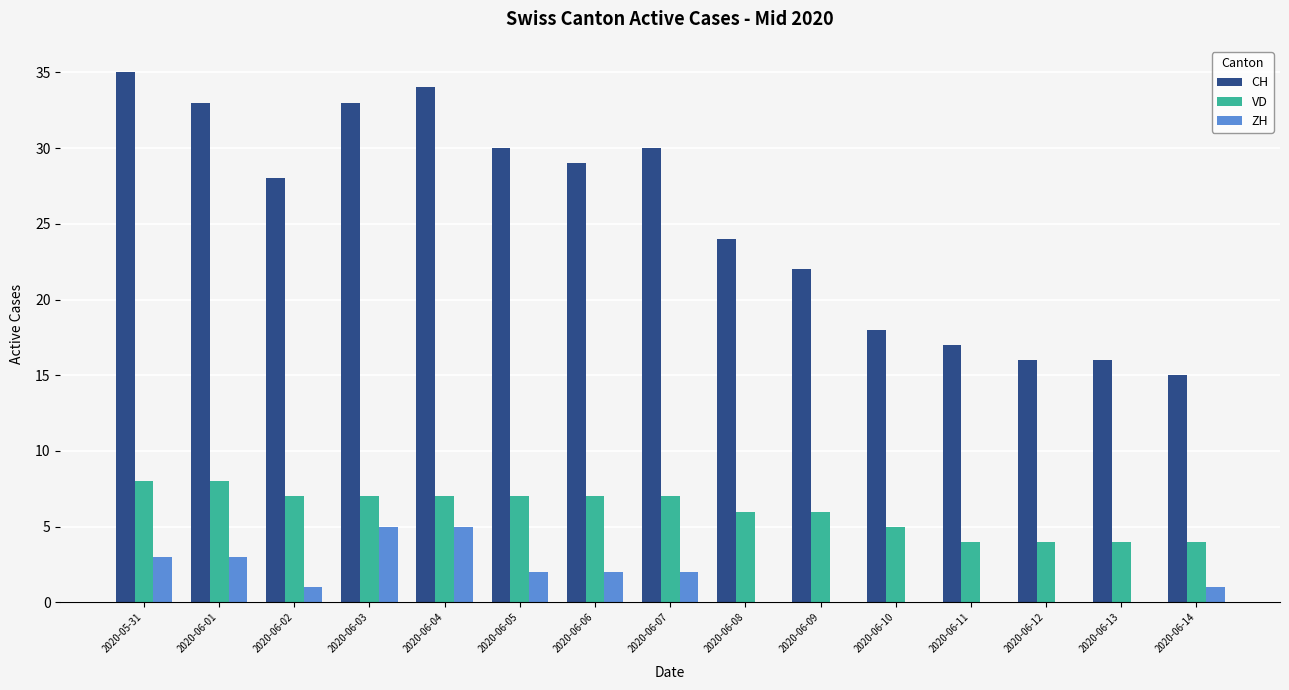

What is the greatest value displayed?

35